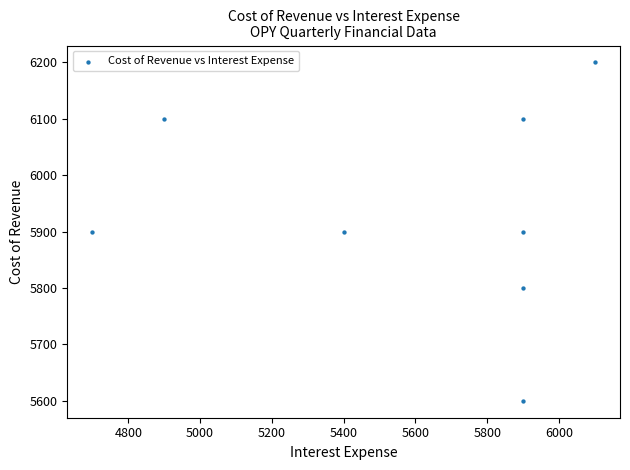

What is the range of X values (max minus min)?

1400